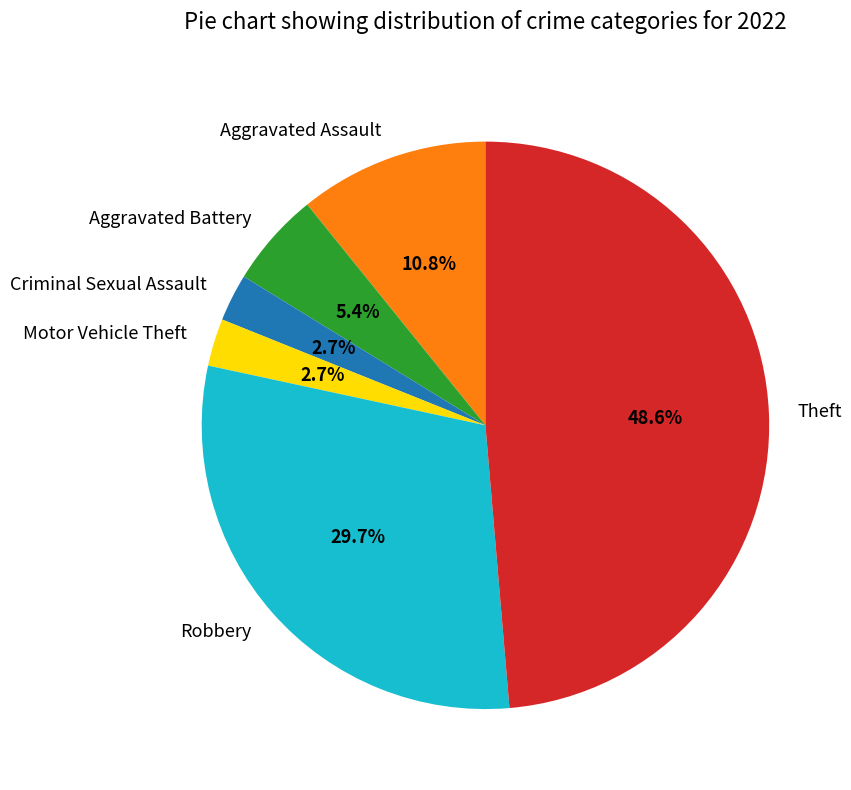

True or false: Motor Vehicle Theft accounts for 3% of the total.

True